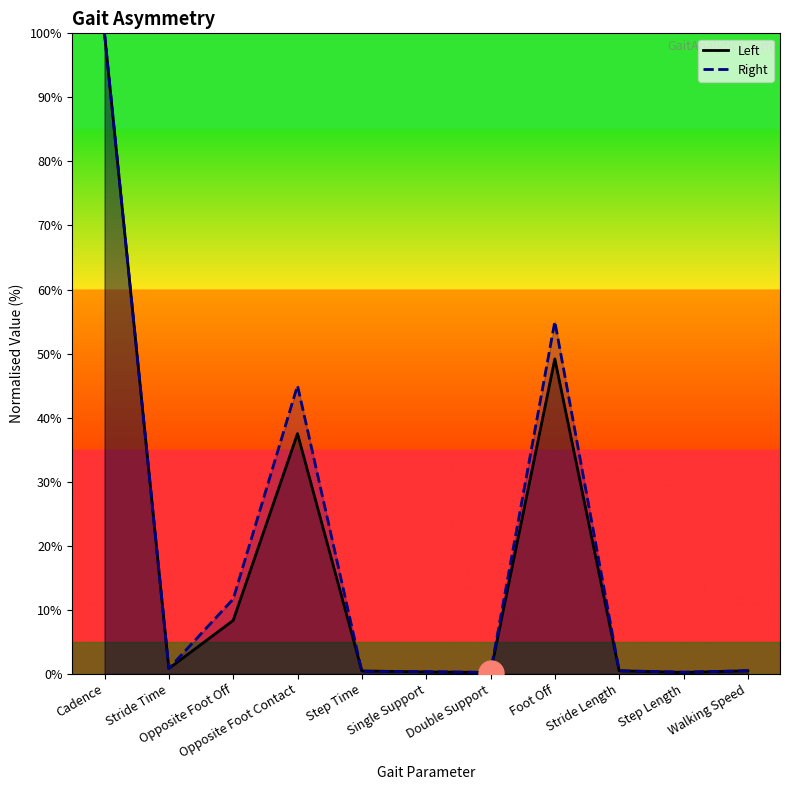

At Opposite Foot Off, list the series in order from largest to smallest.

Right, Left